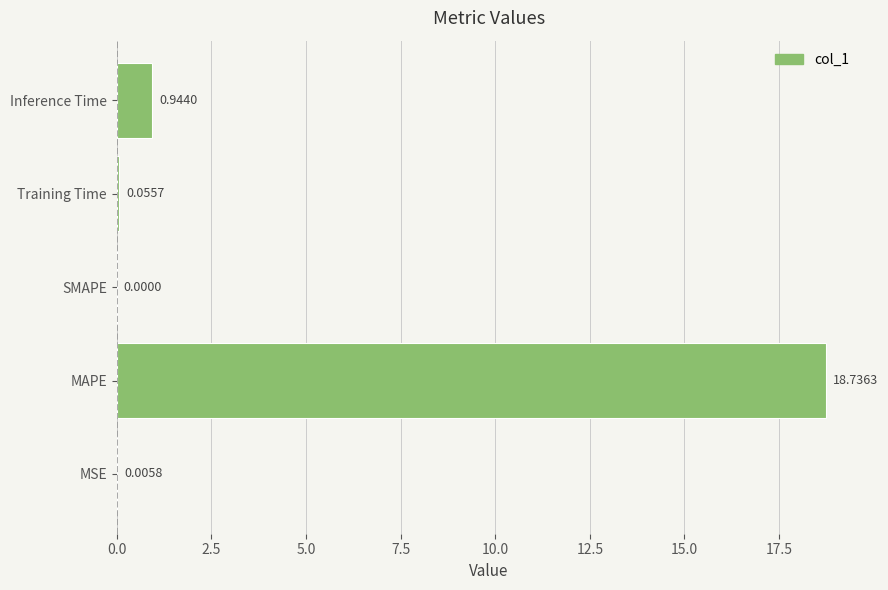

Are the bars horizontal?

Yes